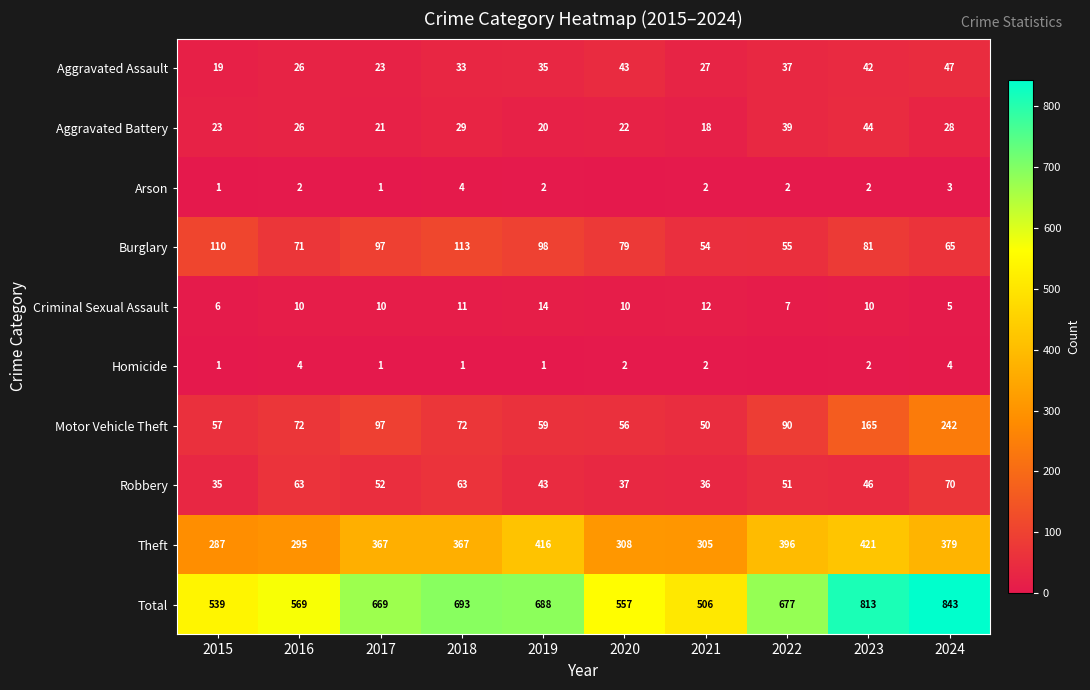

List the labels in order of Aggravated Assault value, smallest first.

2015, 2017, 2016, 2021, 2018, 2019, 2022, 2023, 2020, 2024